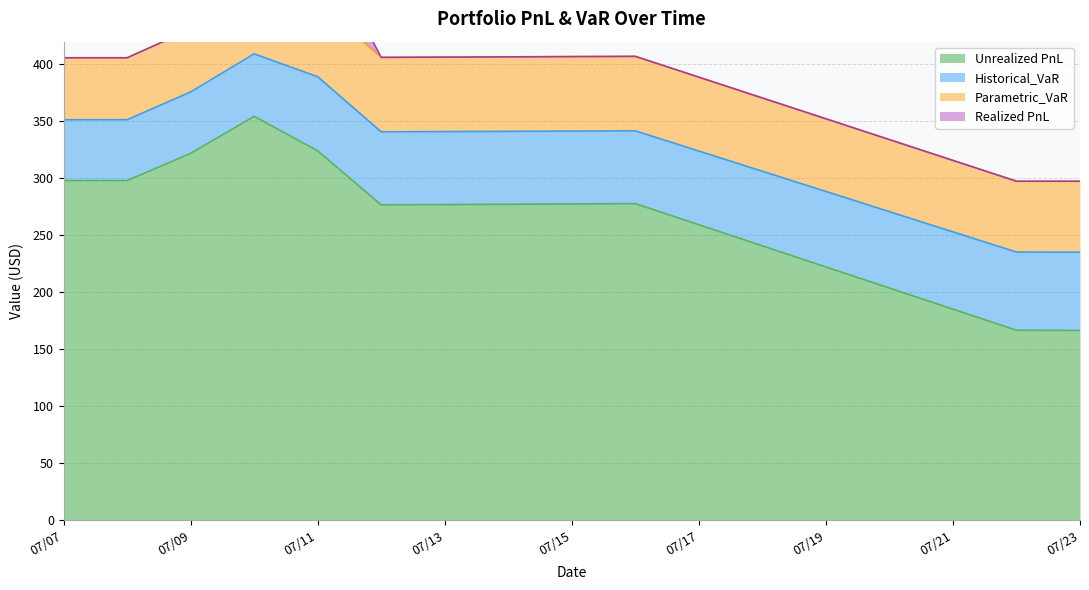

Where does the Unrealized PnL series first go above 298?

07/07